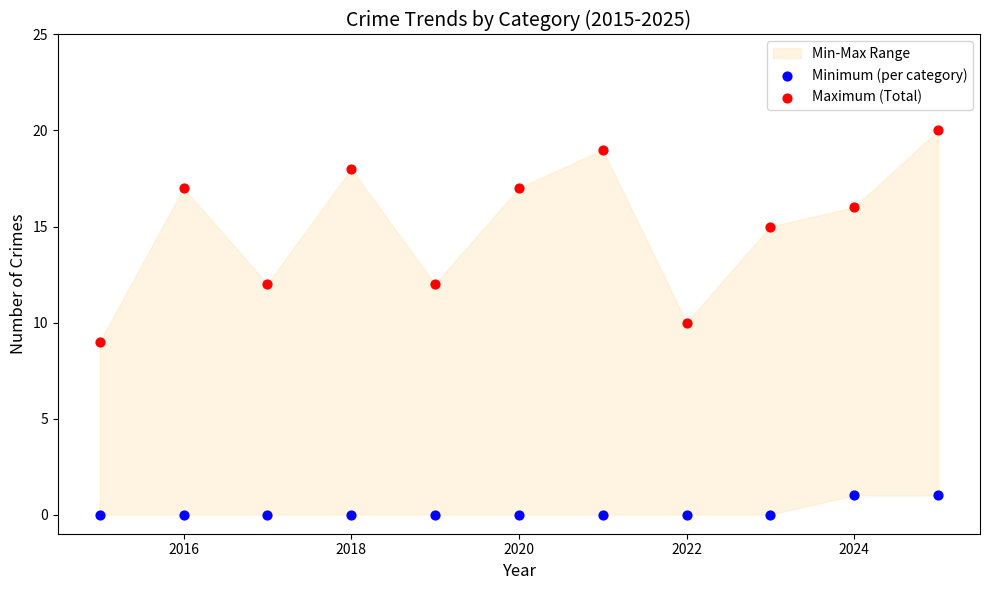

Which series reaches the minimum Y coordinate?

Minimum (per category)